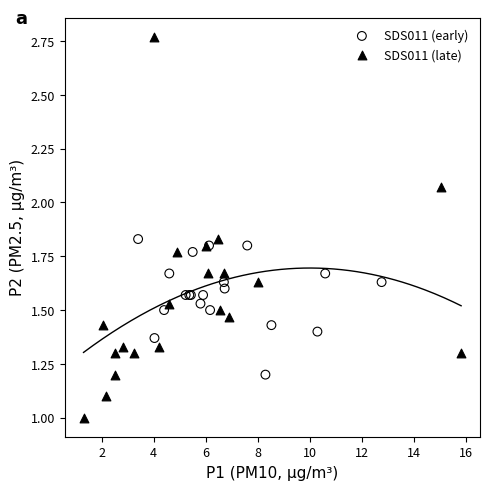

Which series reaches the maximum Y coordinate?

SDS011 (late)